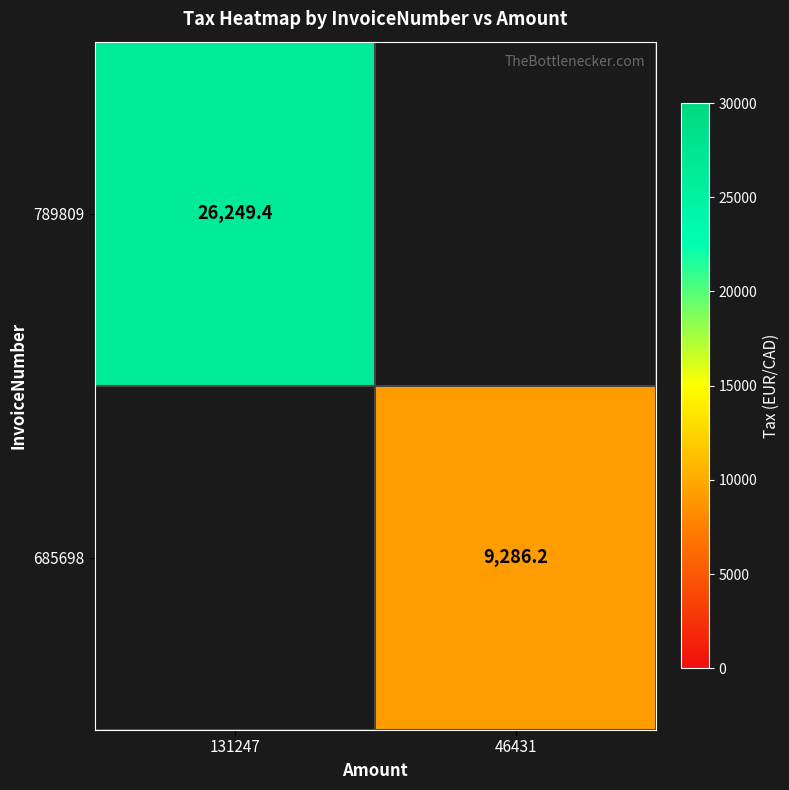

True or false: 789809 has a value of 39096.8 at 131247.

False